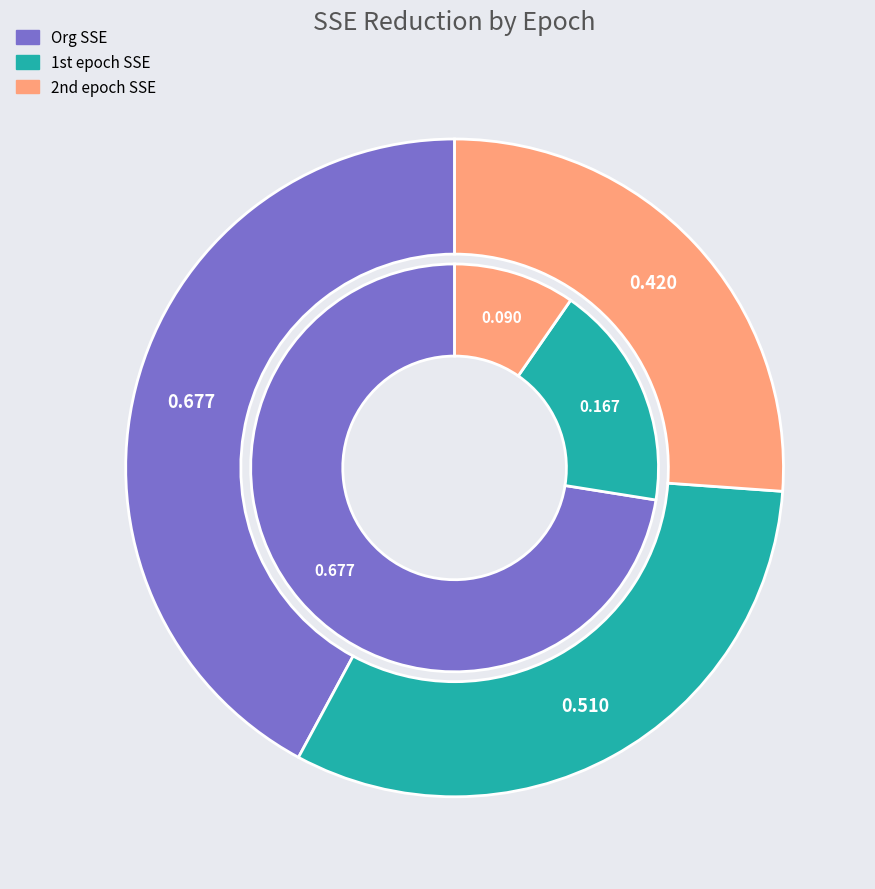

Rank the categories by value from lowest to highest.

2nd epoch SSE, 1st epoch SSE, Org SSE